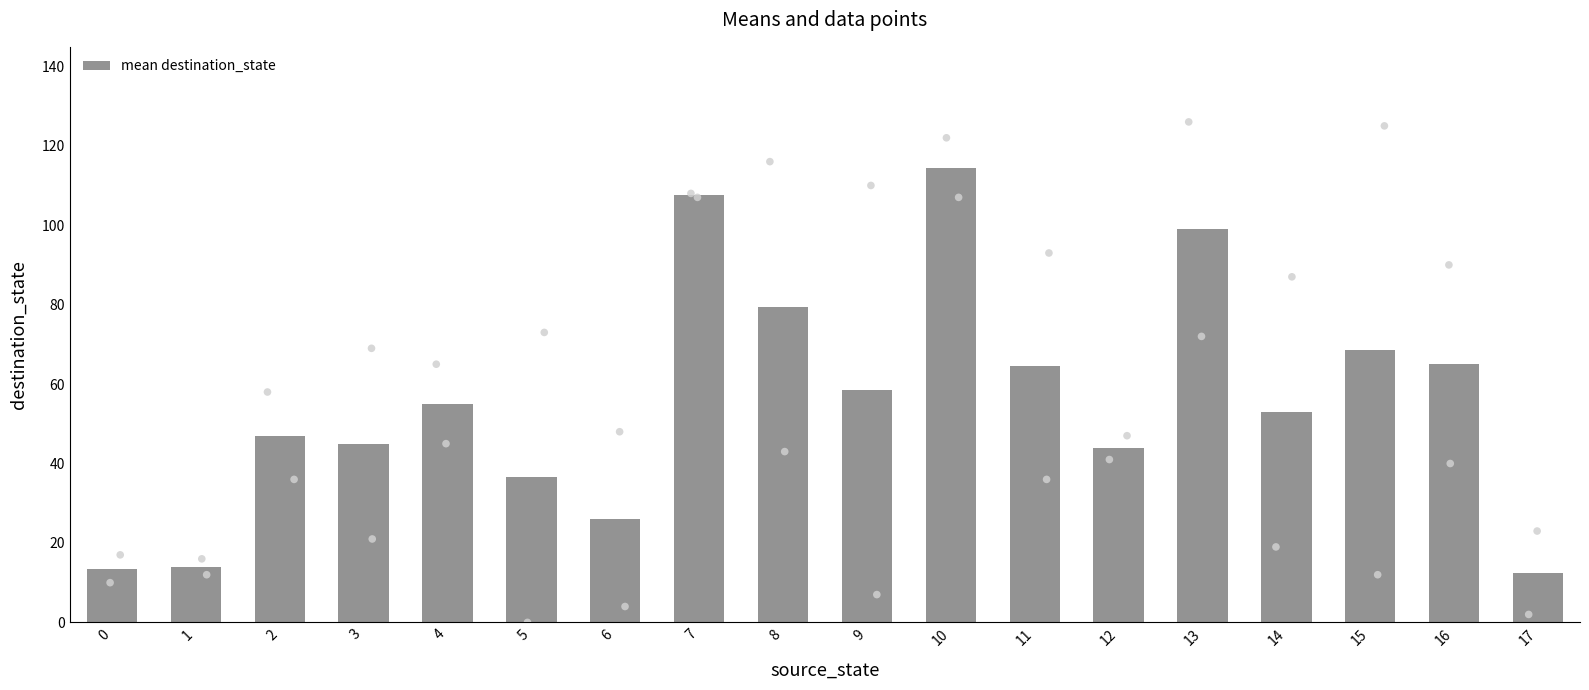

Between 15 and 7, which is larger?

7